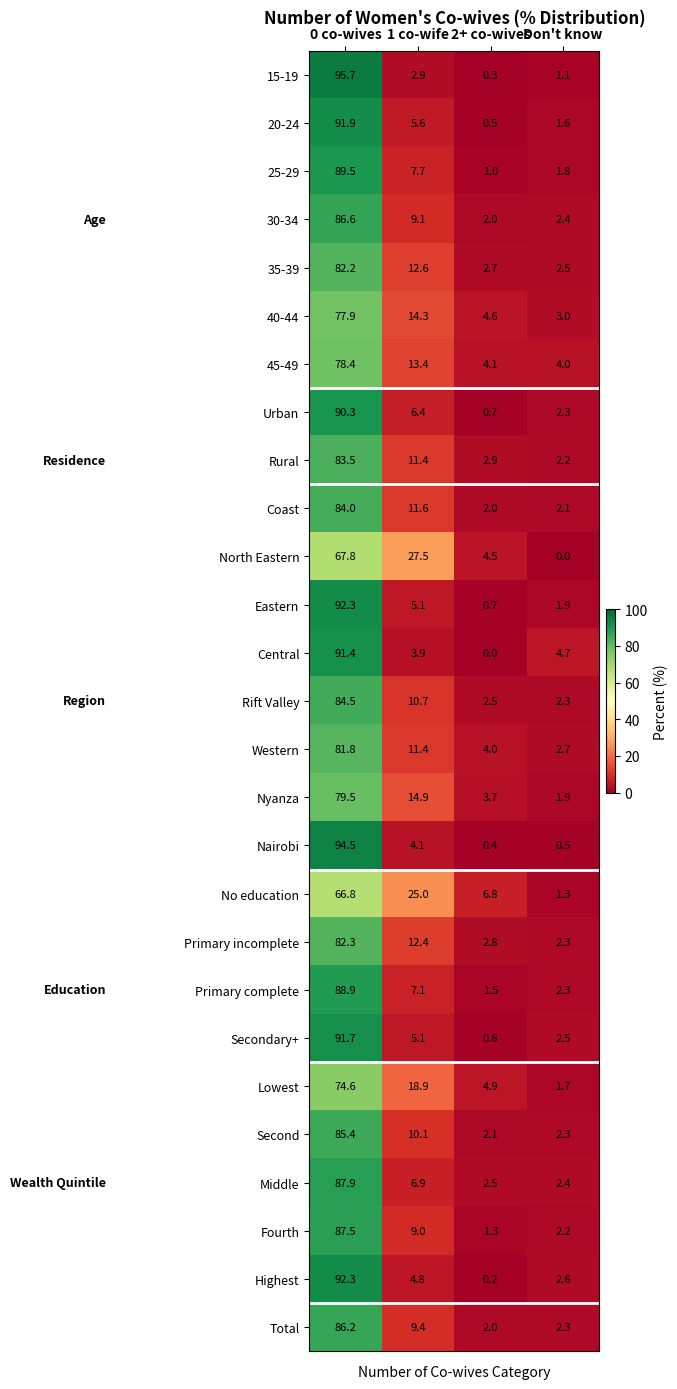

True or false: Nairobi has a value of 148.2 at 0 co-wives.

False